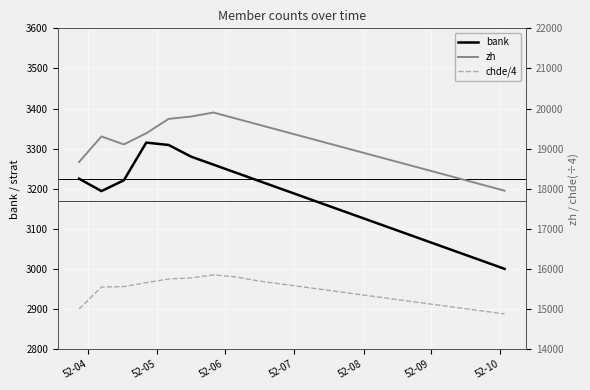

What is the label of the 3rd point from the left?

52-06